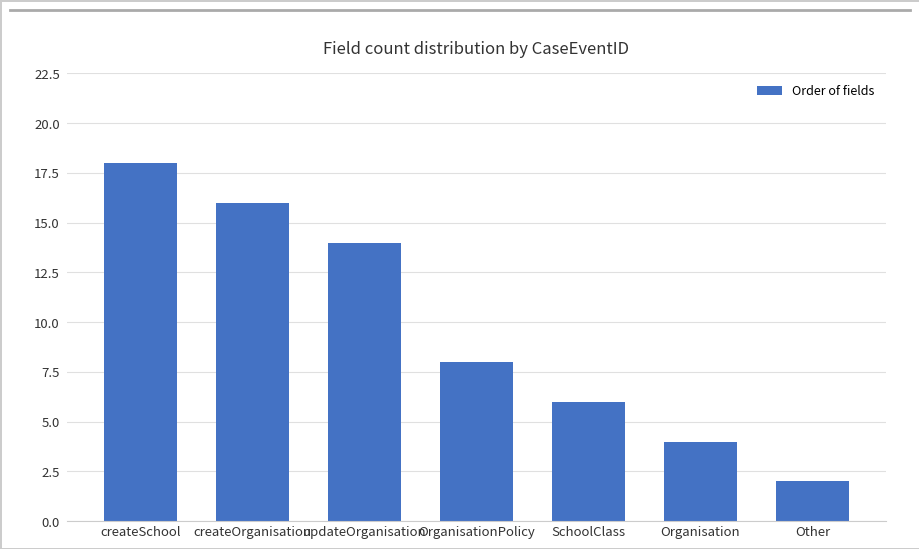

How many series are shown in this chart?

1